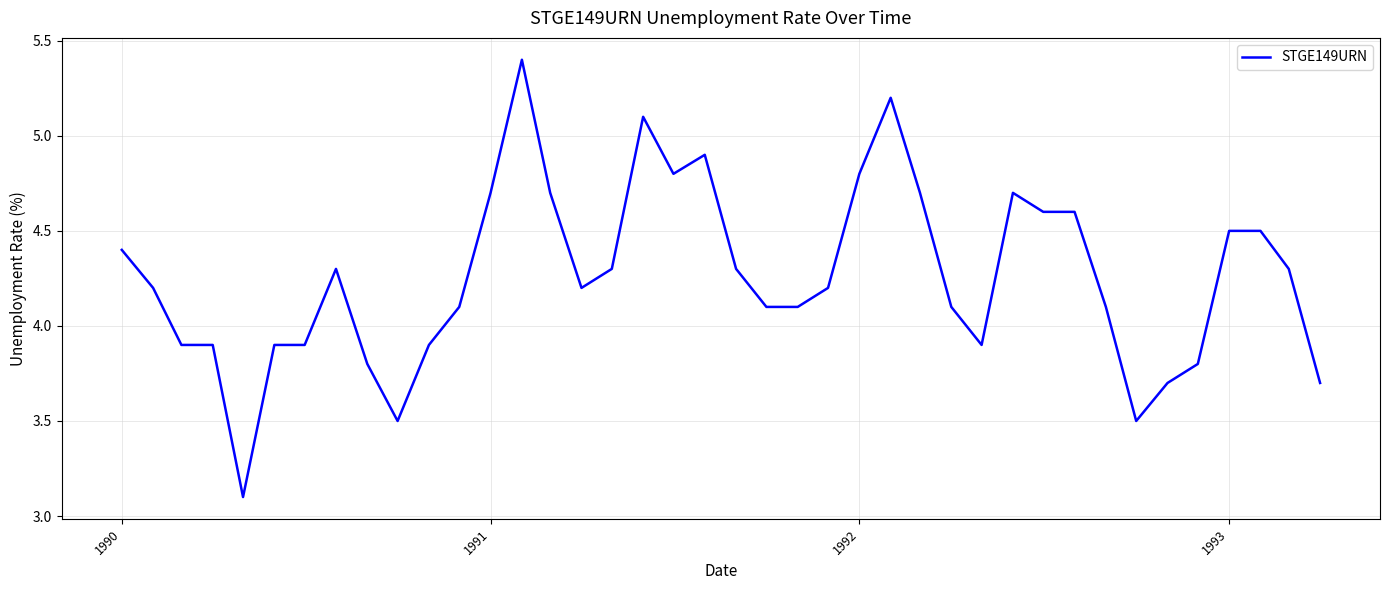

What is the difference between the maximum and minimum values?

2.3